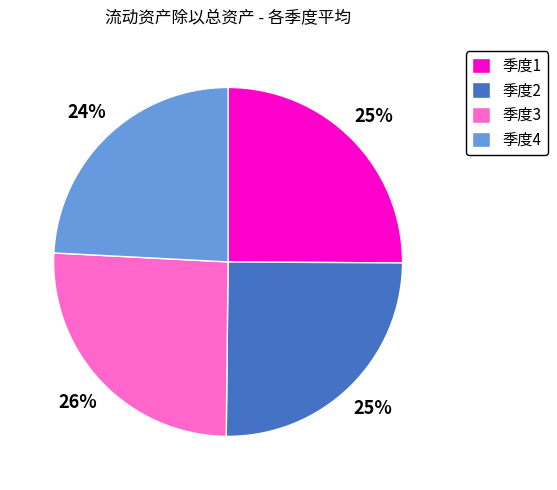

To the nearest percent, what percentage of the pie is 季度2?

25%